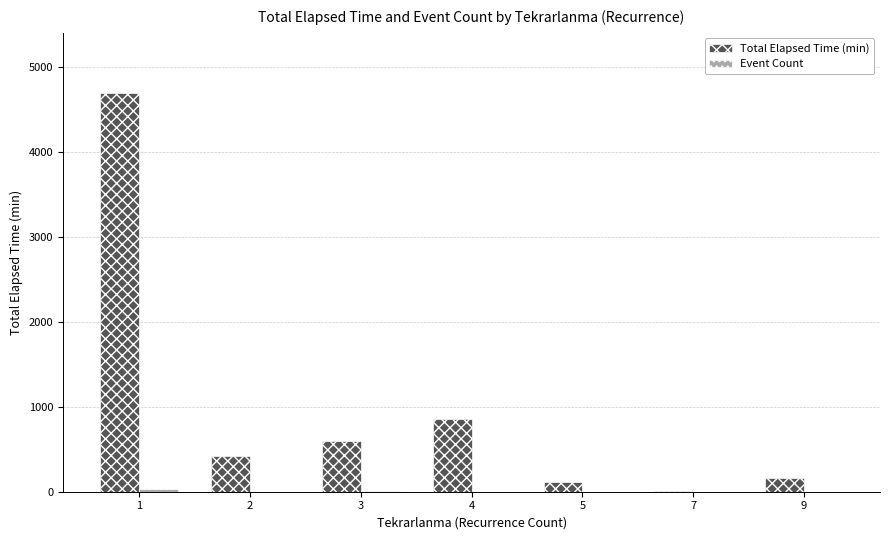

Which series changed the most between 4 and 5?

Total Elapsed Time (min)